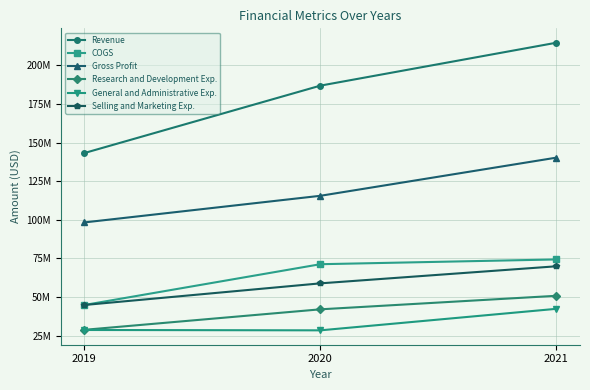

What are all the series names shown in the legend?

Revenue, COGS, Gross Profit, Research and Development Exp., General and Administrative Exp., Selling and Marketing Exp.